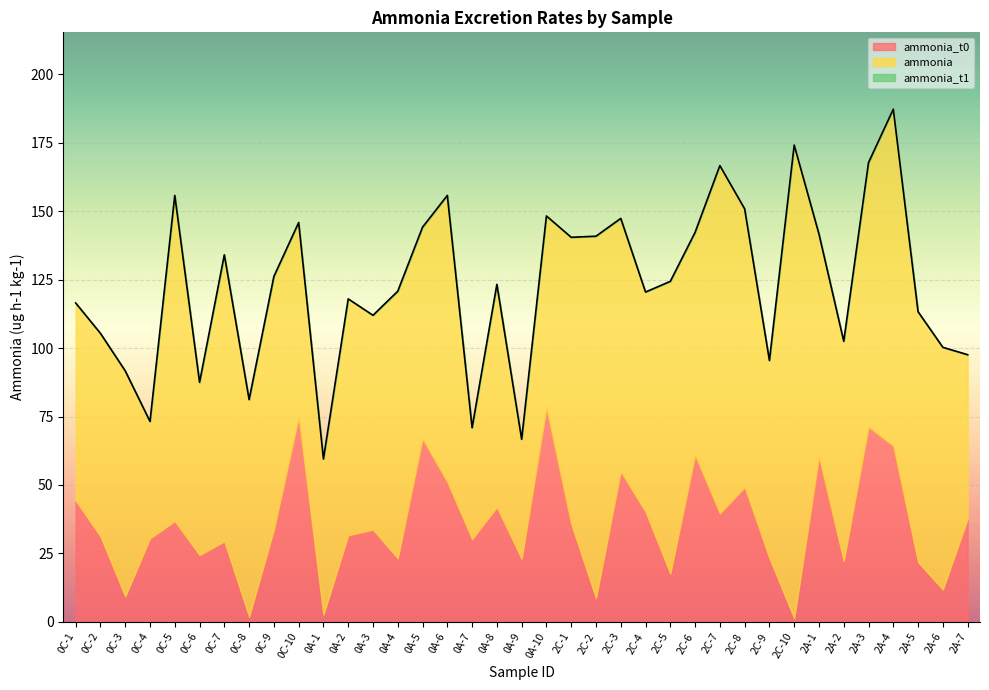

How many lines are shown in the chart?

3